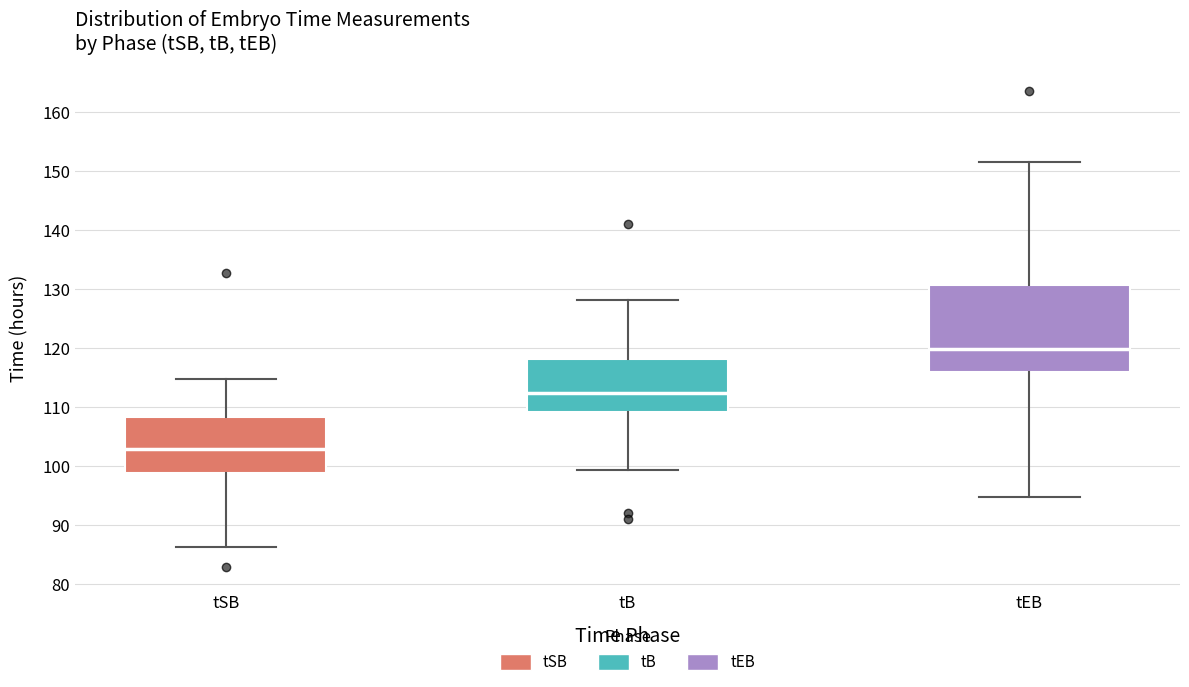

Which box's median line is the highest?

tEB